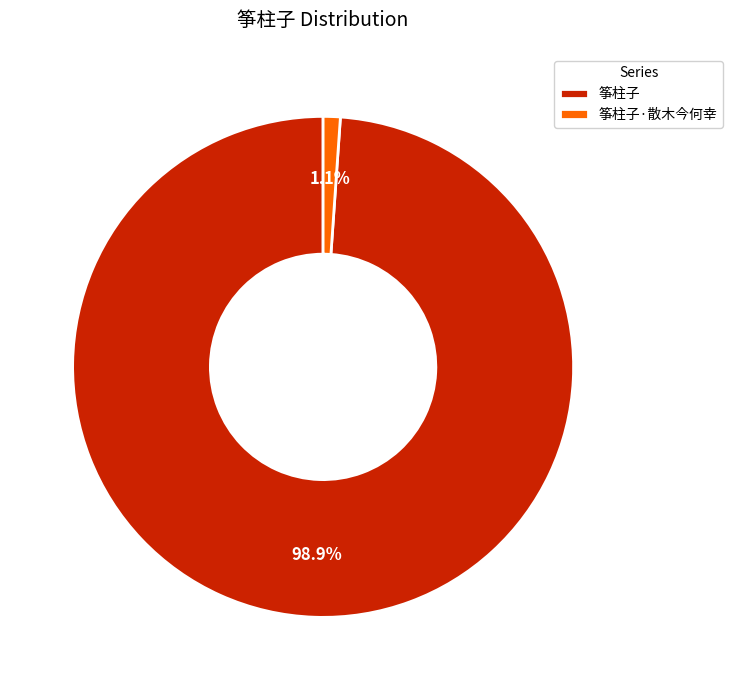

Which has a higher value, 筝柱子 or 筝柱子·散木今何幸?

筝柱子